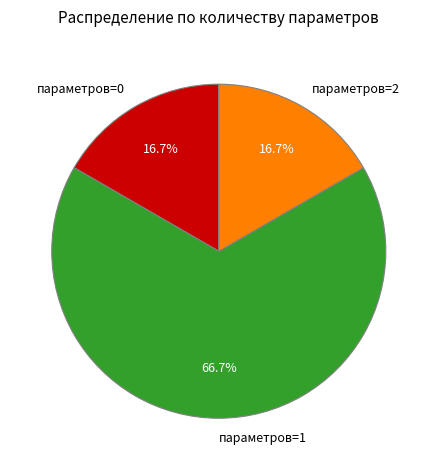

How much of the chart is everything except параметров=2?

83.3%